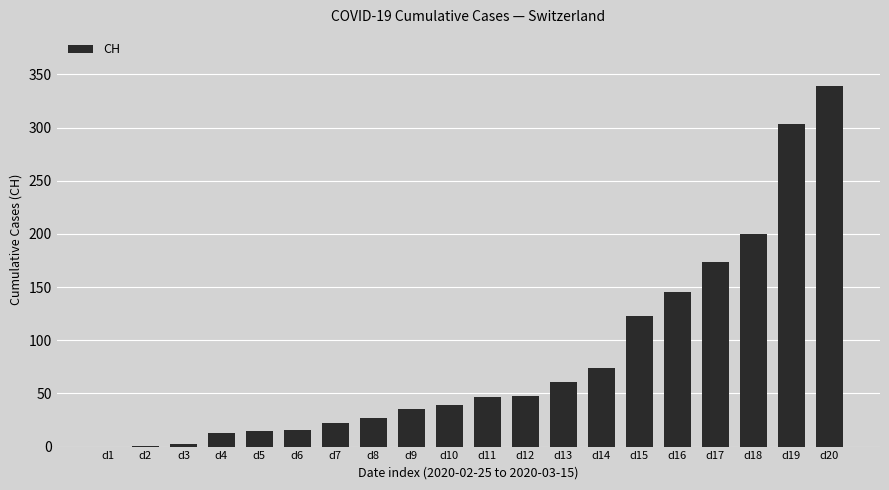

The chart shows a value of 49 at d9. True or false?

False